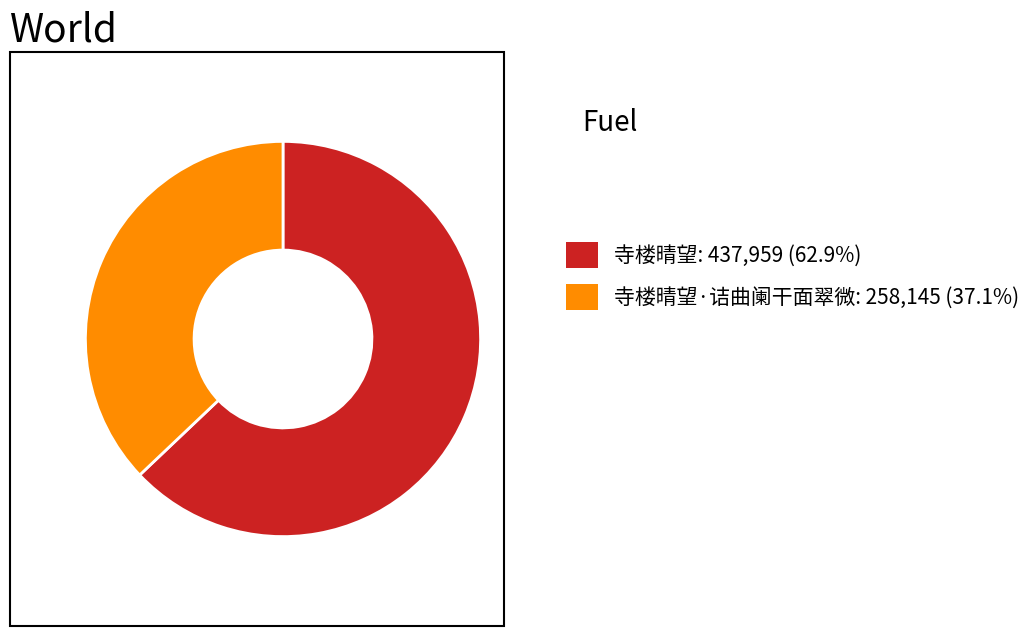

How many slices are in this pie chart?

2